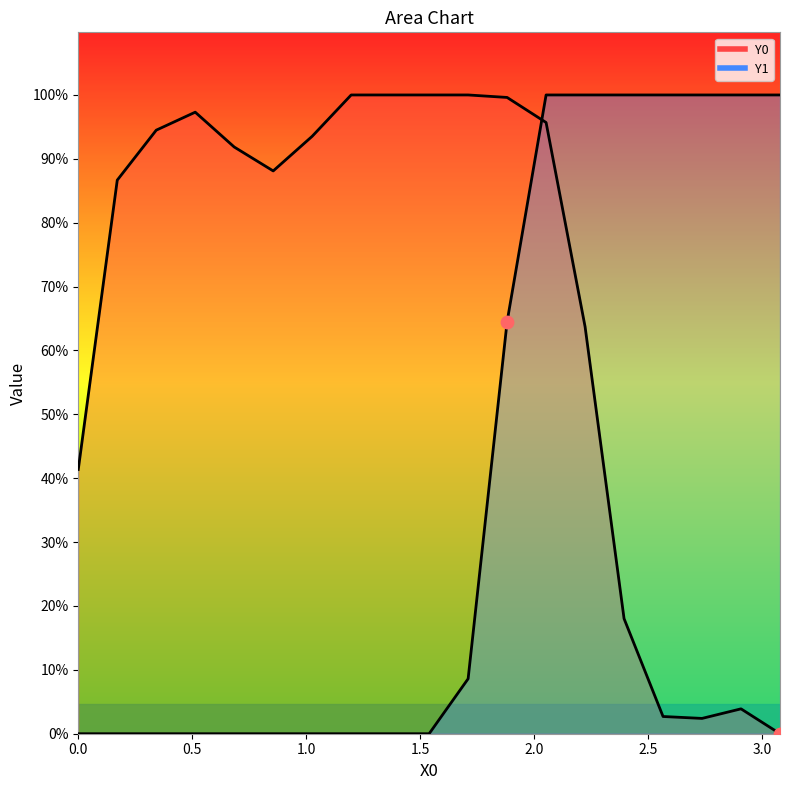

Which series has the widest spread of Y values?

Y0